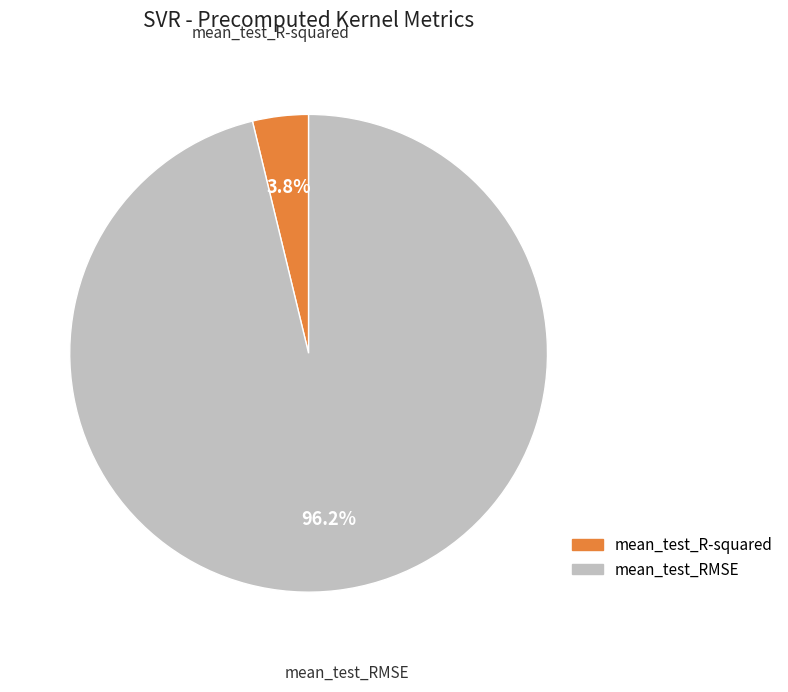

Which category has the smallest portion of the pie?

mean_test_R-squared